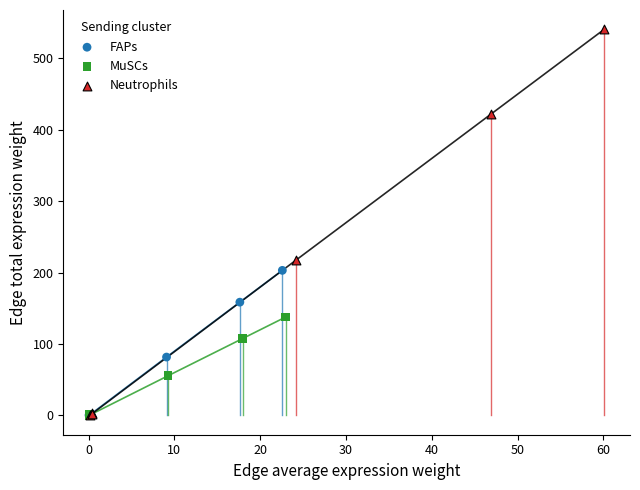

Which series has the largest Y range (max minus min)?

Neutrophils